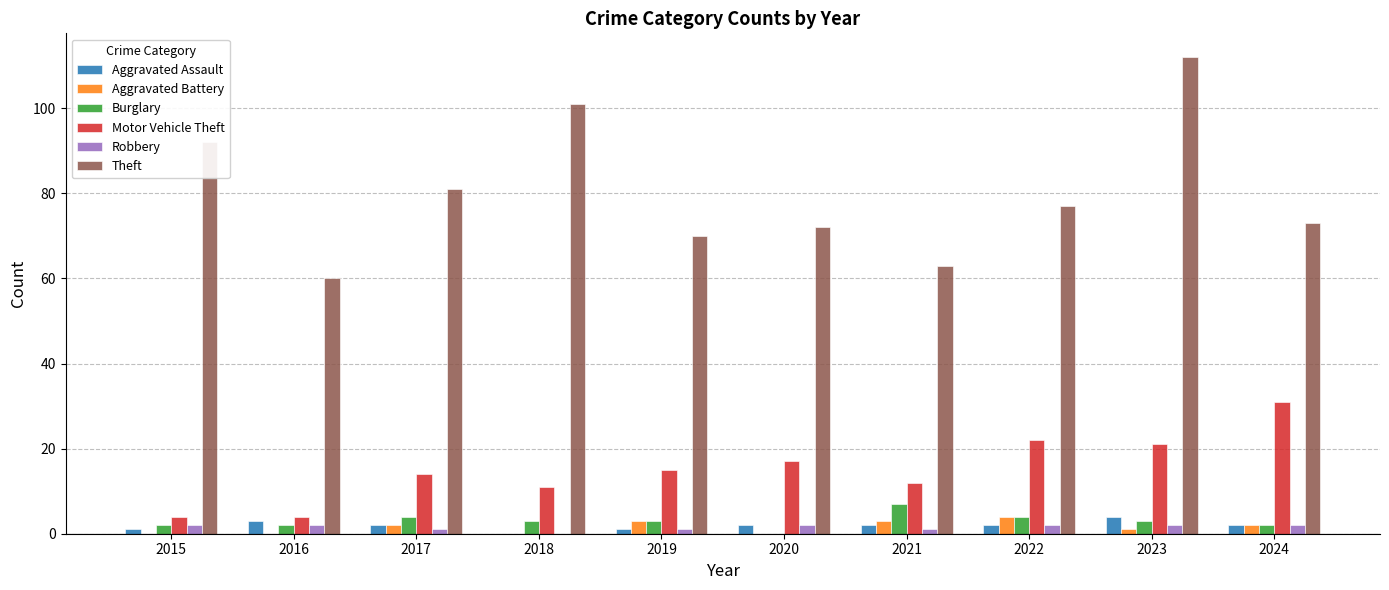

Count the number of categories in the chart.

10